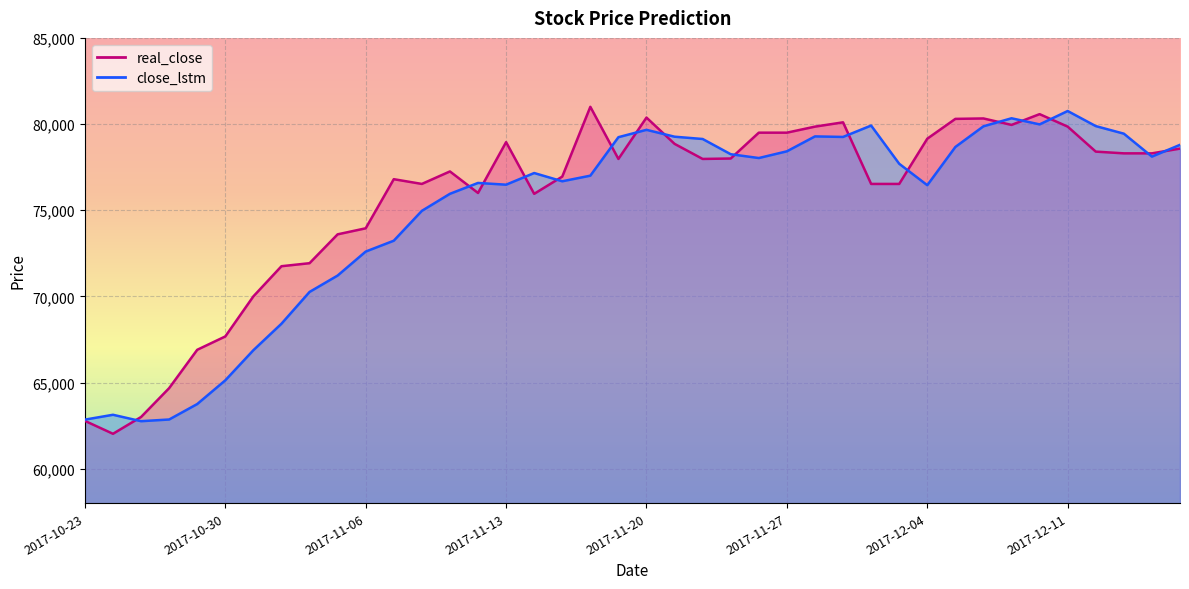

What are all the series names shown in the legend?

real_close, close_lstm